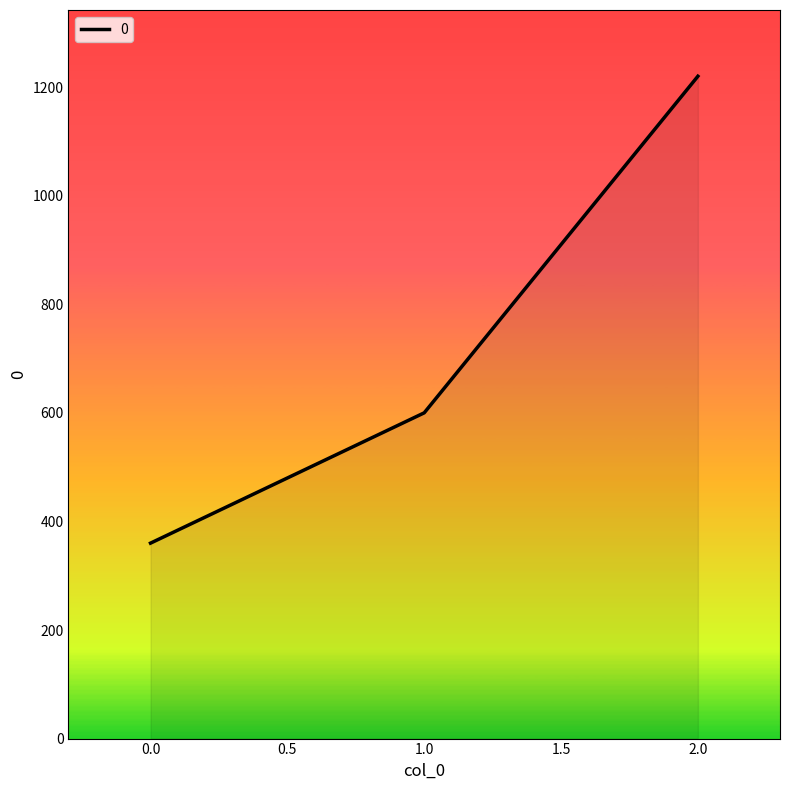

Rank the categories by value from highest to lowest.

2.0, 1.0, 0.0